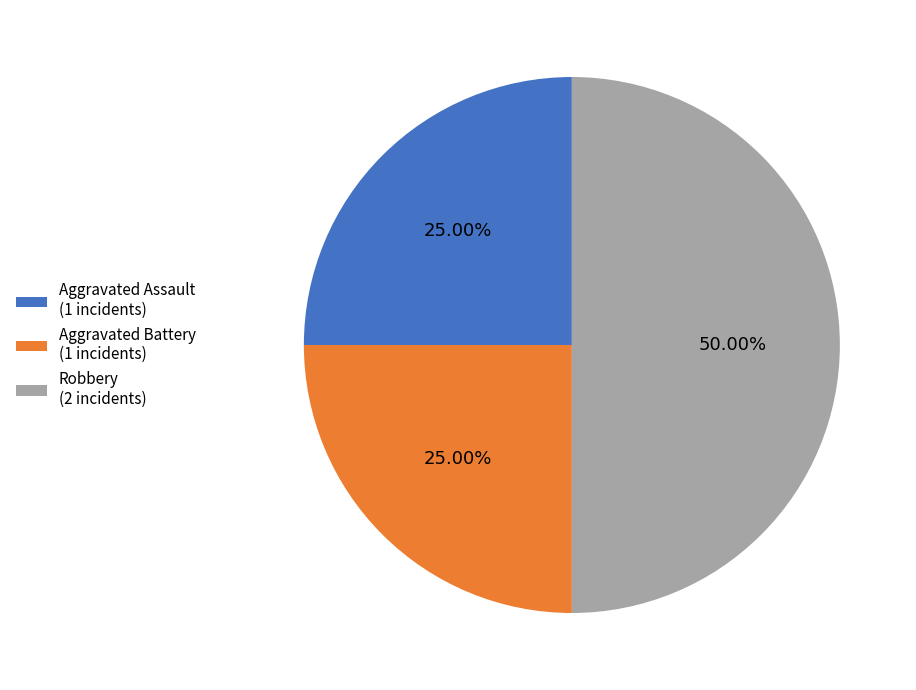

The Robbery slice represents 44% of the pie. True or false?

False